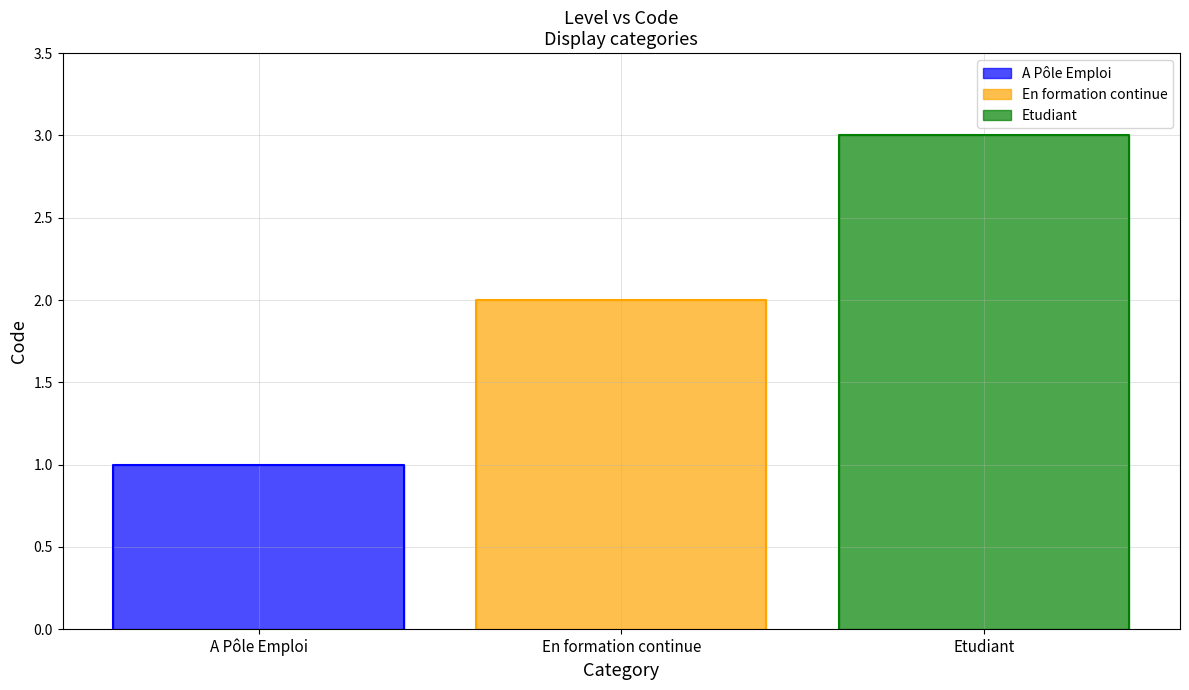

True or false: the data shows 1 at A Pôle Emploi.

True